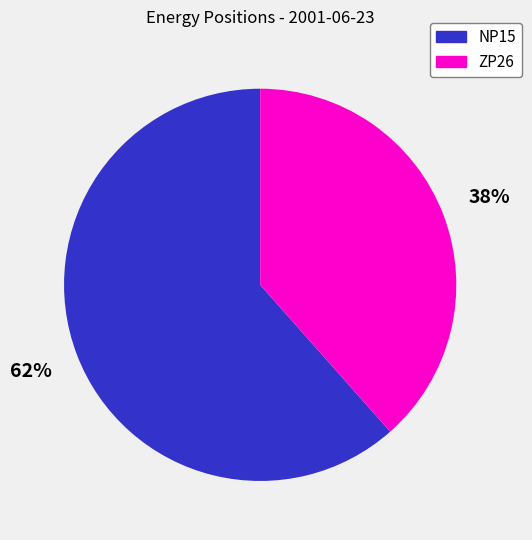

How many segments does this pie chart have?

2